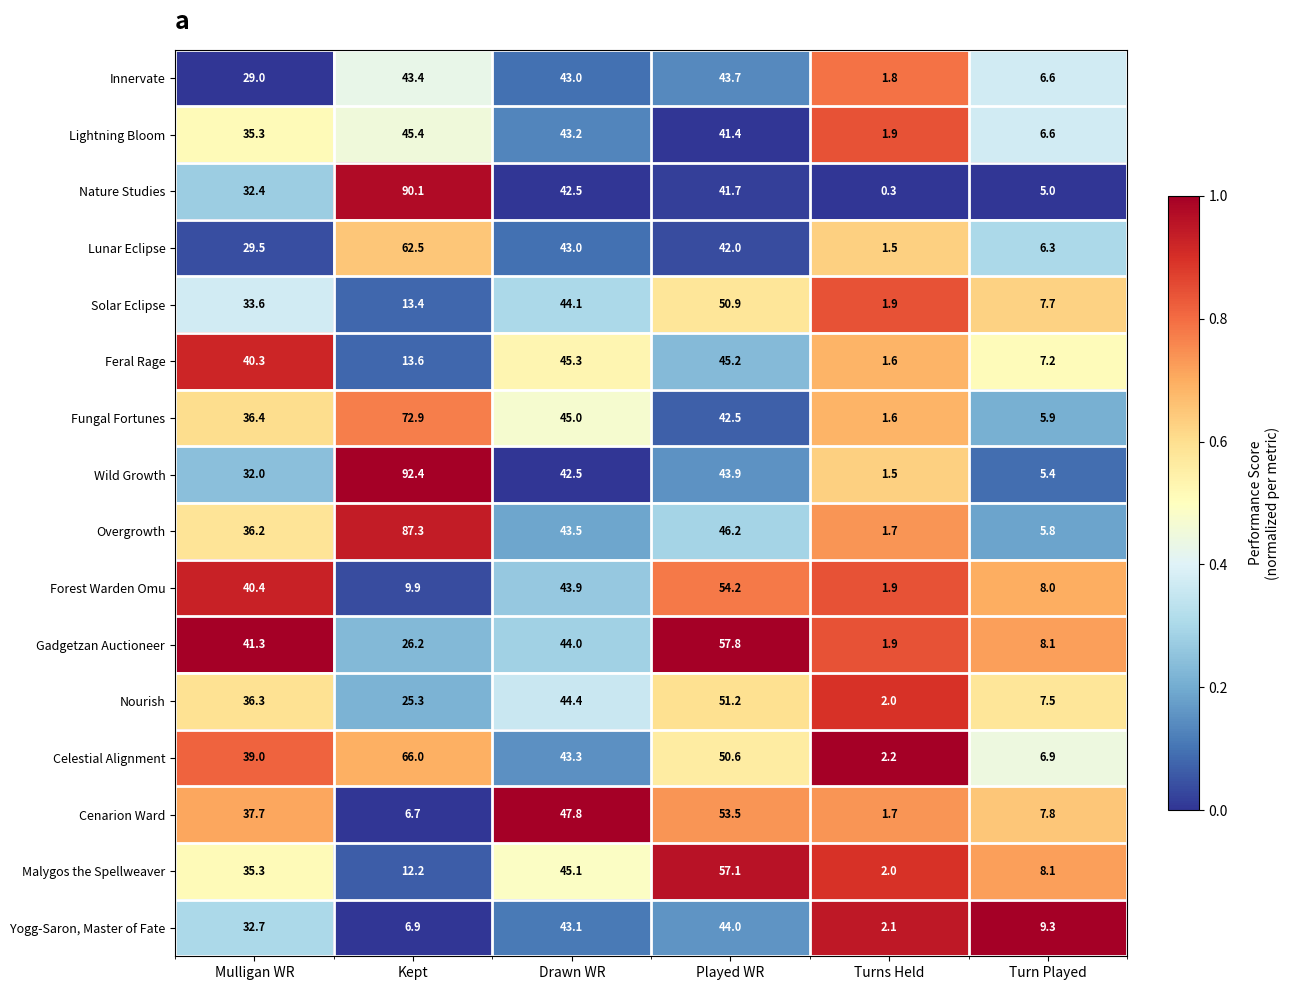

Which series has the largest total across all categories?

Overgrowth